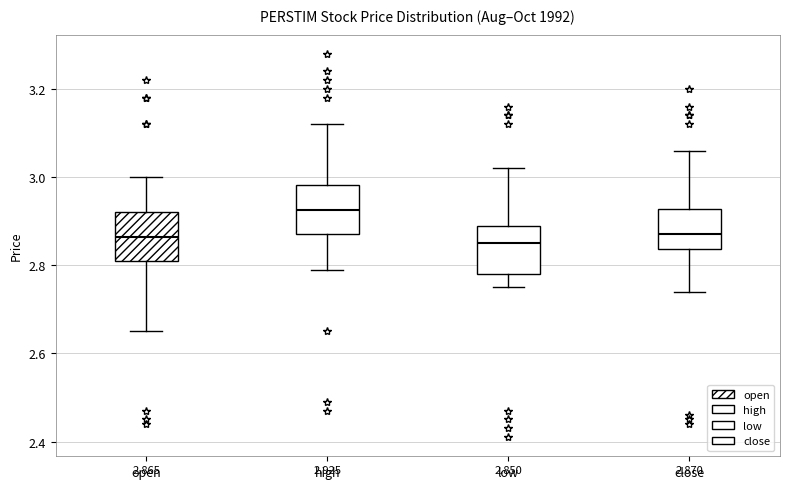

Which box has the highest median line?

high